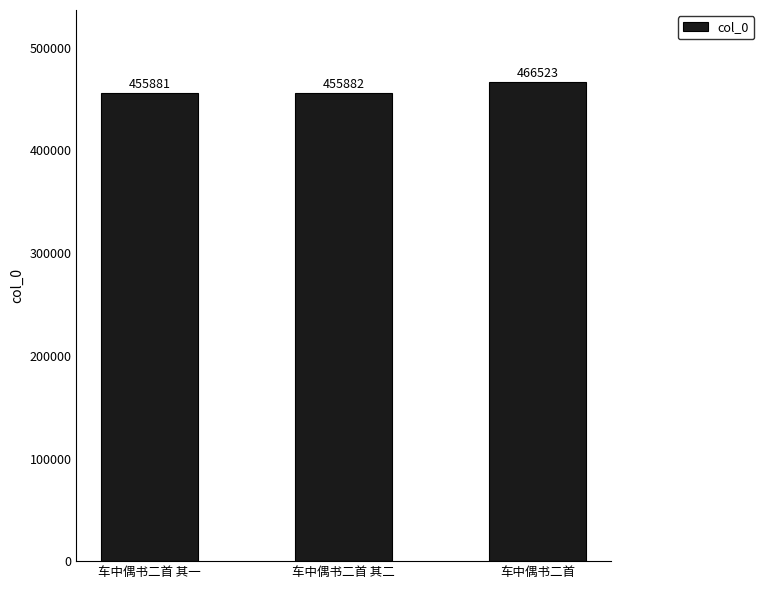

Reading right to left, list all the values displayed in this chart.

466523	455882	455881